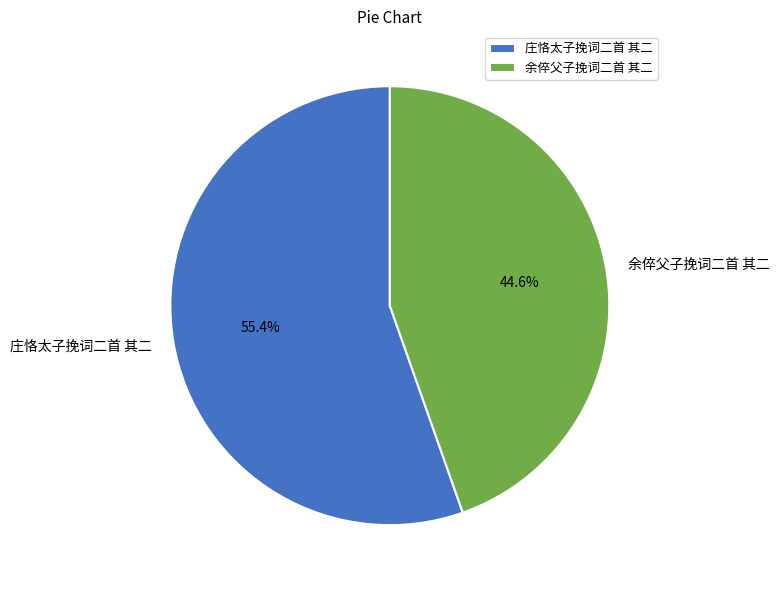

What is the smallest slice in the pie chart?

余倅父子挽词二首 其二